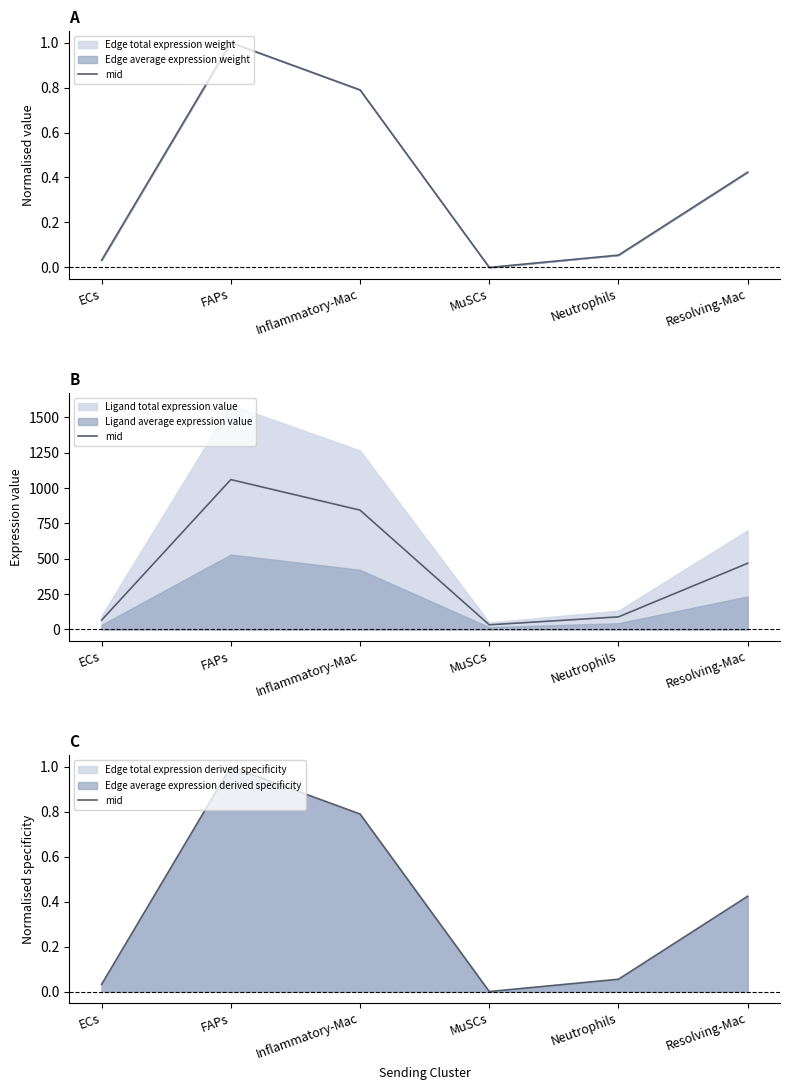

Which label corresponds to the largest value in the chart?

FAPs